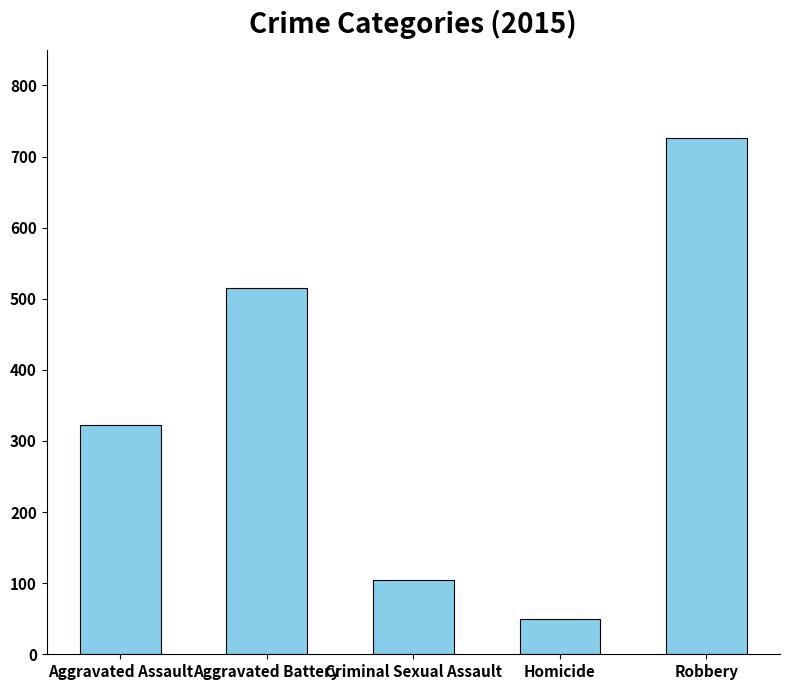

What is the difference between the second highest and second lowest values?

410